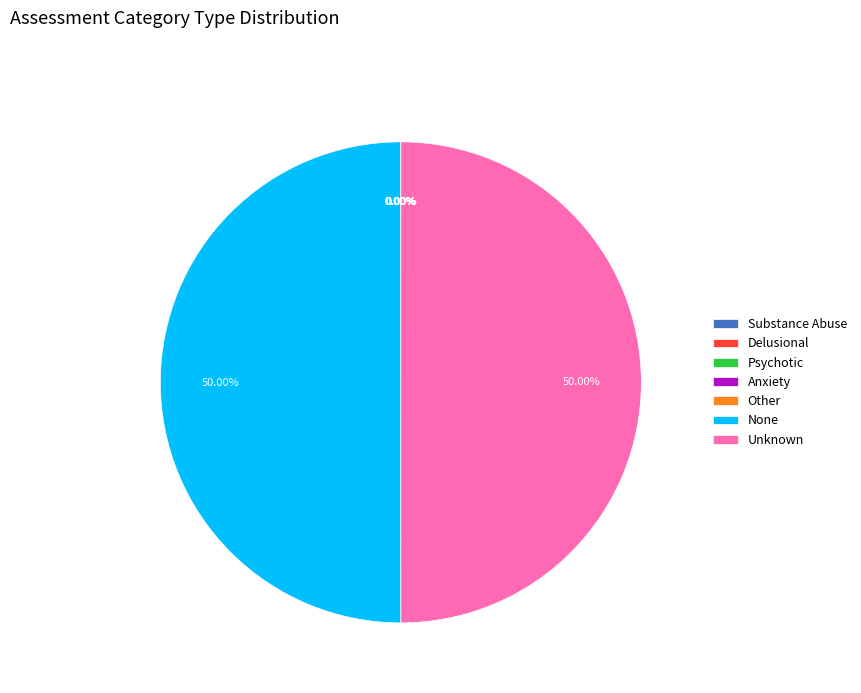

Which slice is the smallest?

Substance Abuse